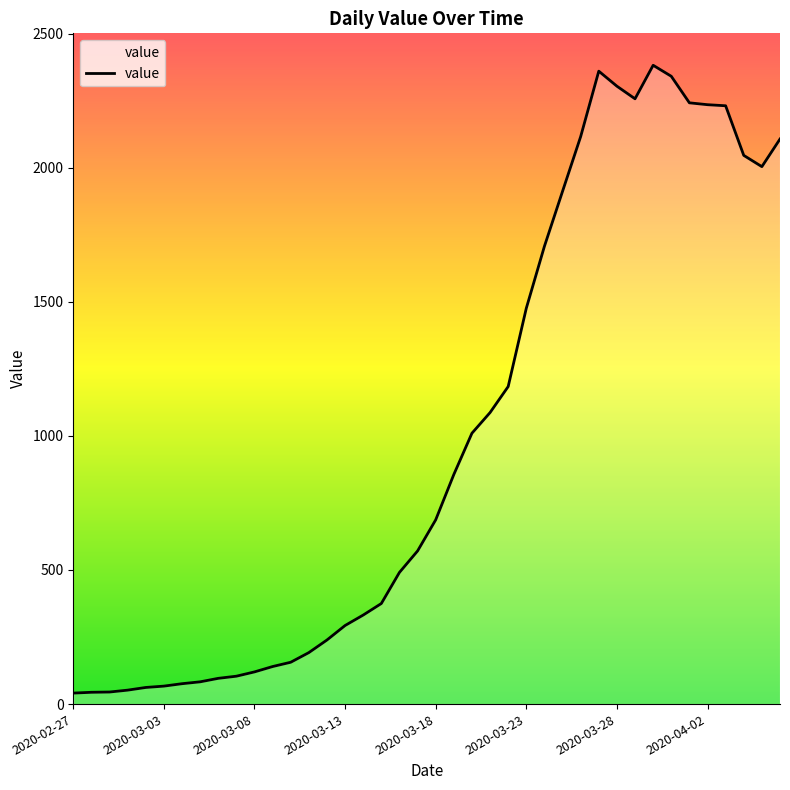

Does the chart display data point markers on the line(s)?

No